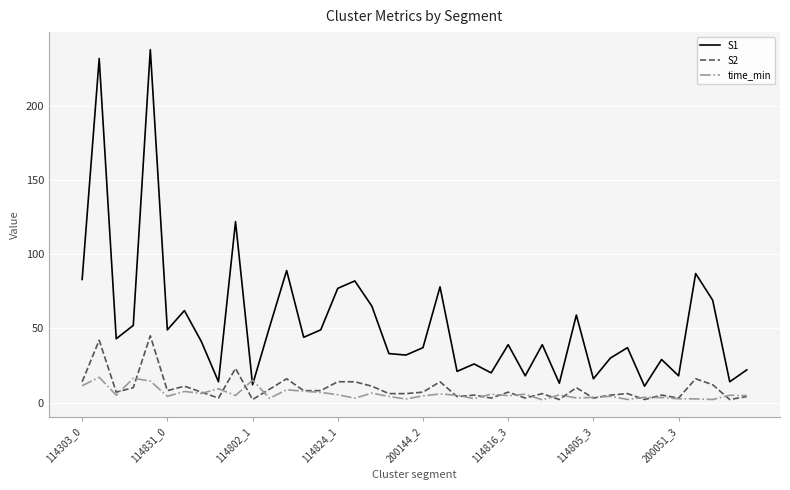

List the series in order of their peak value, highest first.

S1, S2, time_min